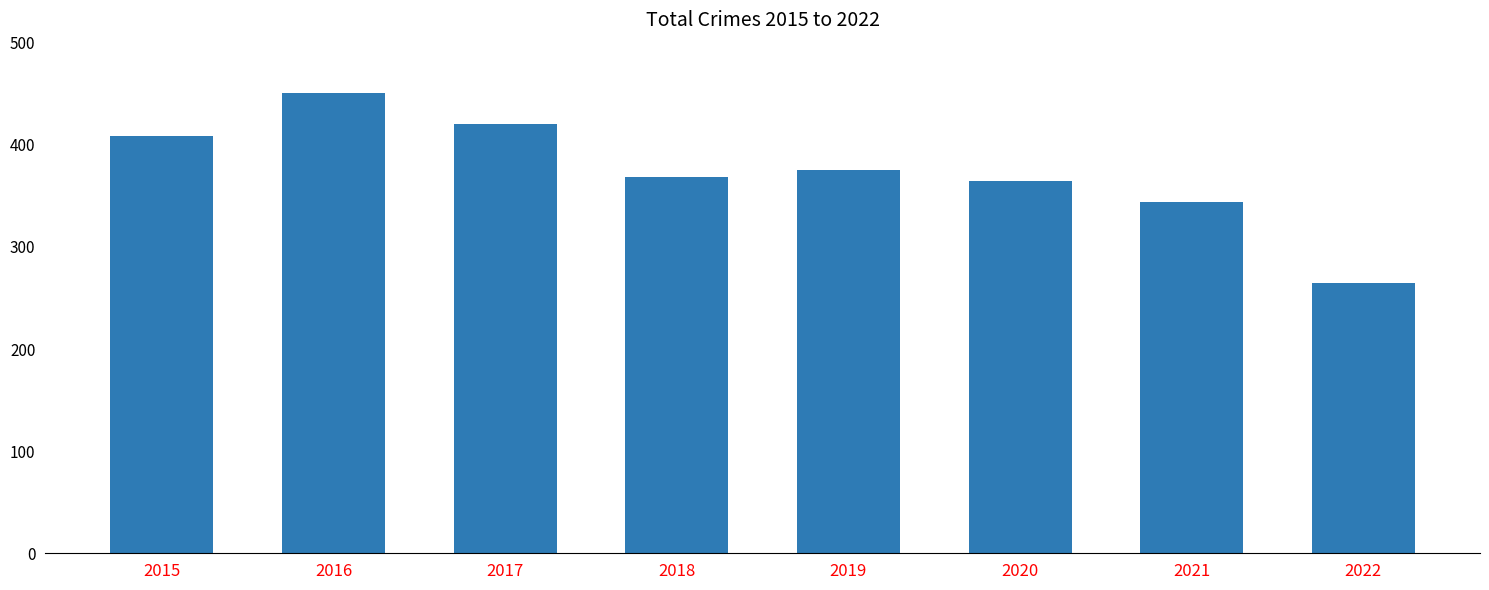

Does the chart contain any negative values?

No